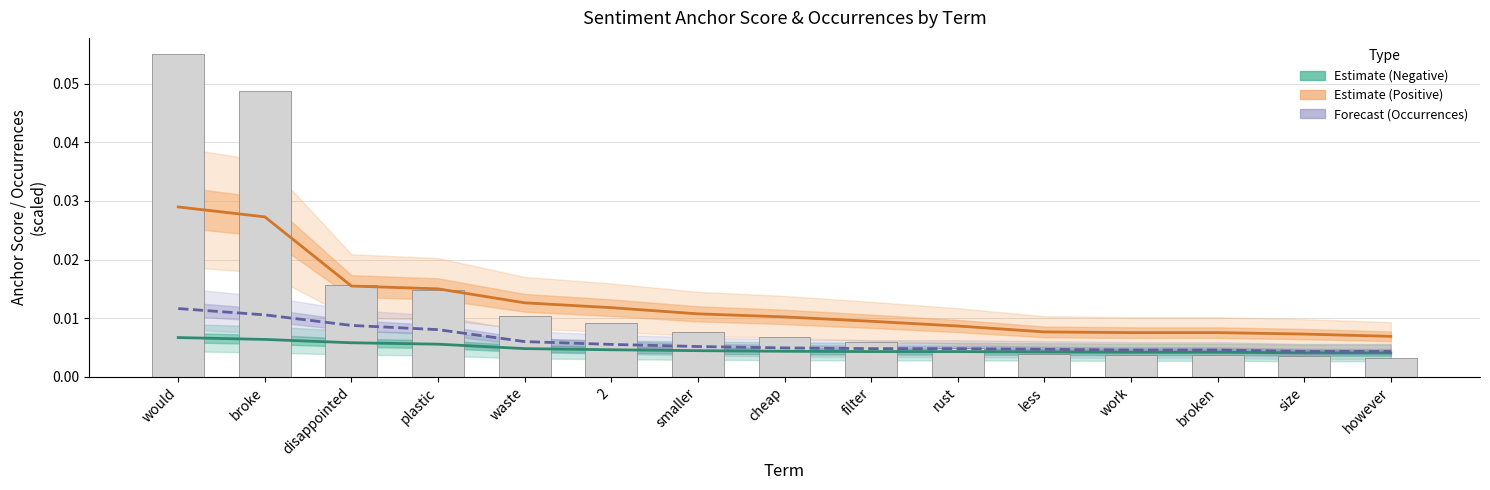

What is the sum of all Negative Estimate values?

0.1